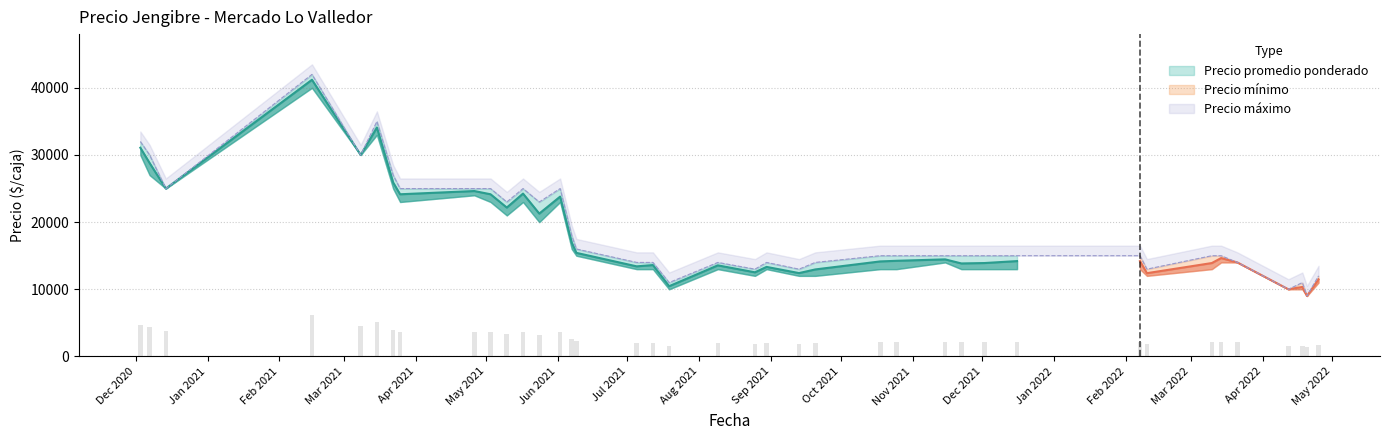

Reading right to left, extract all data points from this chart.

Precio promedio ponderado: 2022-04-25=11481	2022-04-20=9000	2022-04-18=10348	2022-04-12=10000	2022-03-21=14000	2022-03-14=14650	2022-03-10=13909	2022-02-10=12400	2022-02-07=14200	2021-12-16=14200	2021-12-02=13909	2021-11-22=13850	2021-11-15=14455	2021-10-25=14243	2021-10-18=14150	2021-09-20=12956	2021-09-13=12414	2021-08-30=13333	2021-08-25=12531	2021-08-09=13565	2021-07-19=10462	2021-07-12=13609	2021-07-05=13417	2021-06-09=15425	2021-06-07=16960	2021-06-02=23800	2021-05-24=21275	2021-05-17=24250	2021-05-10=22172	2021-05-03=24150	2021-04-26=24632	2021-03-25=24150	2021-03-22=25897	2021-03-15=34091	2021-03-08=30000	2021-02-15=41200	2020-12-14=25000	2020-12-07=28800	2020-12-03=31080
Precio mínimo: 2022-04-25=11000	2022-04-20=9000	2022-04-18=10000	2022-04-12=10000	2022-03-21=14000	2022-03-14=14000	2022-03-10=13000	2022-02-10=12000	2022-02-07=13000	2021-12-16=13000	2021-12-02=13000	2021-11-22=13000	2021-11-15=14000	2021-10-25=13000	2021-10-18=13000	2021-09-20=12000	2021-09-13=12000	2021-08-30=13000	2021-08-25=12000	2021-08-09=13000	2021-07-19=10000	2021-07-12=13000	2021-07-05=13000	2021-06-09=15000	2021-06-07=16000	2021-06-02=23000	2021-05-24=20000	2021-05-17=23000	2021-05-10=21000	2021-05-03=23000	2021-04-26=24000	2021-03-25=23000	2021-03-22=25000	2021-03-15=33000	2021-03-08=30000	2021-02-15=40000	2020-12-14=25000	2020-12-07=27000	2020-12-03=30000
Precio máximo: 2022-04-25=12000	2022-04-20=9000	2022-04-18=11000	2022-04-12=10000	2022-03-21=14000	2022-03-14=15000	2022-03-10=15000	2022-02-10=13000	2022-02-07=15000	2021-12-16=15000	2021-12-02=15000	2021-11-22=15000	2021-11-15=15000	2021-10-25=15000	2021-10-18=15000	2021-09-20=14000	2021-09-13=13000	2021-08-30=14000	2021-08-25=13000	2021-08-09=14000	2021-07-19=11000	2021-07-12=14000	2021-07-05=14000	2021-06-09=16000	2021-06-07=18000	2021-06-02=25000	2021-05-24=23000	2021-05-17=25000	2021-05-10=23000	2021-05-03=25000	2021-04-26=25000	2021-03-25=25000	2021-03-22=27000	2021-03-15=35000	2021-03-08=30000	2021-02-15=42000	2020-12-14=25000	2020-12-07=30000	2020-12-03=32000